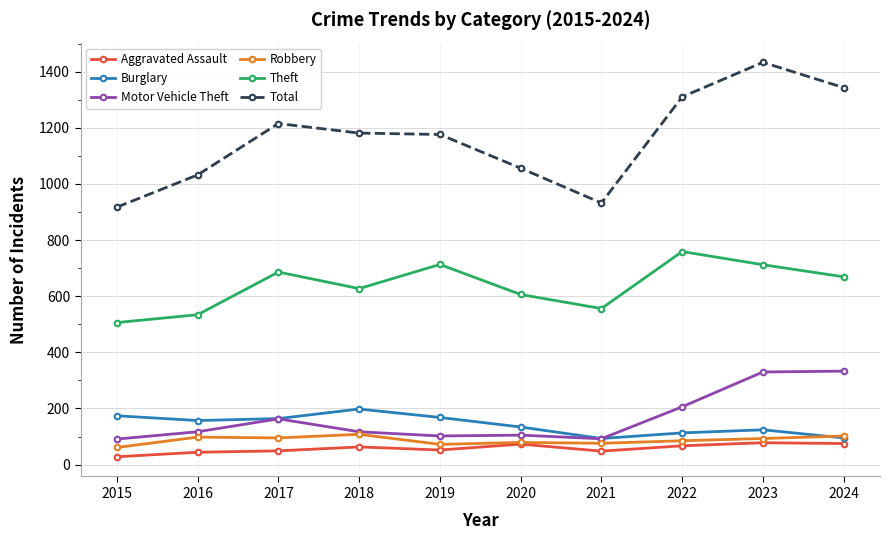

What is the difference between the highest and lowest values at 2018?

1118